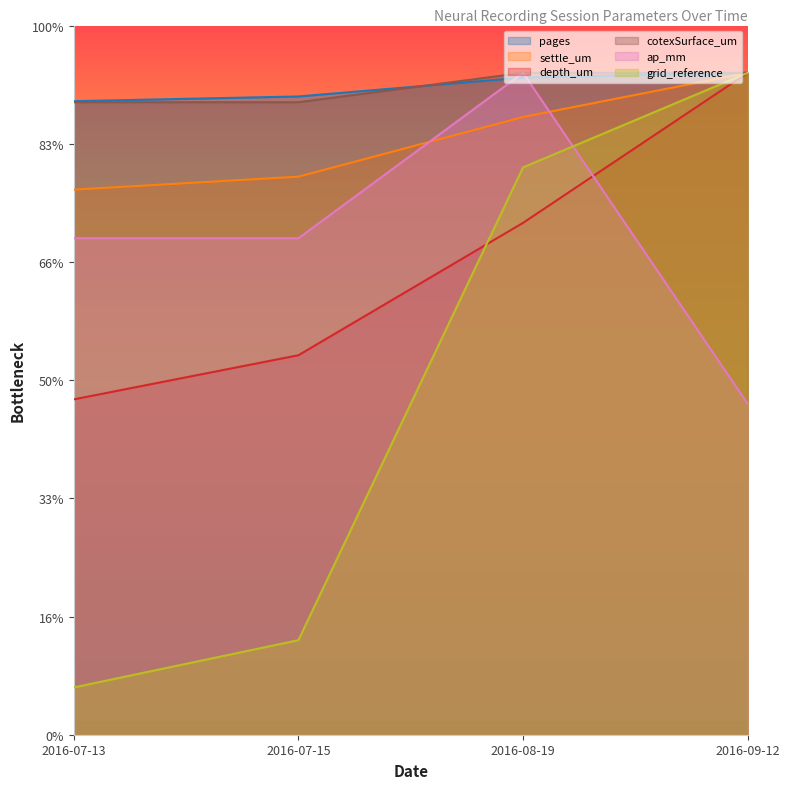

Count the ap_mm values in the range 21000 to 28000.

3